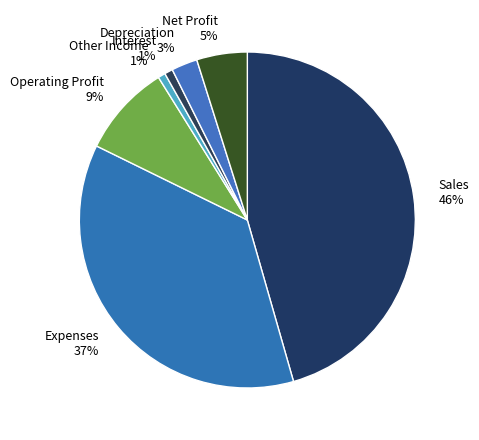

Is it true that Depreciation is 3% of the pie?

True